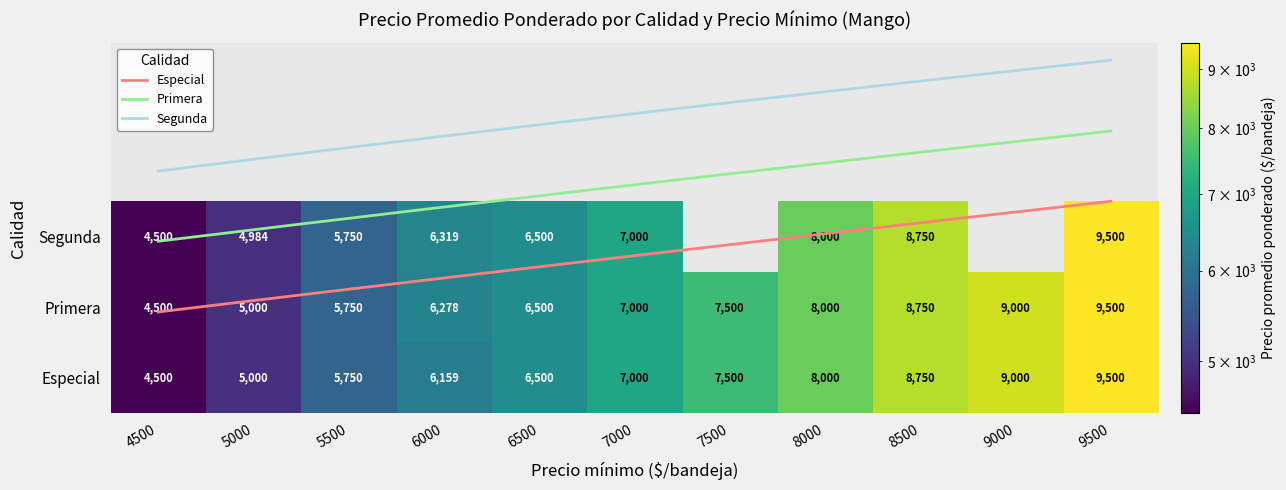

Which category has the highest value in the Especial series?

9500